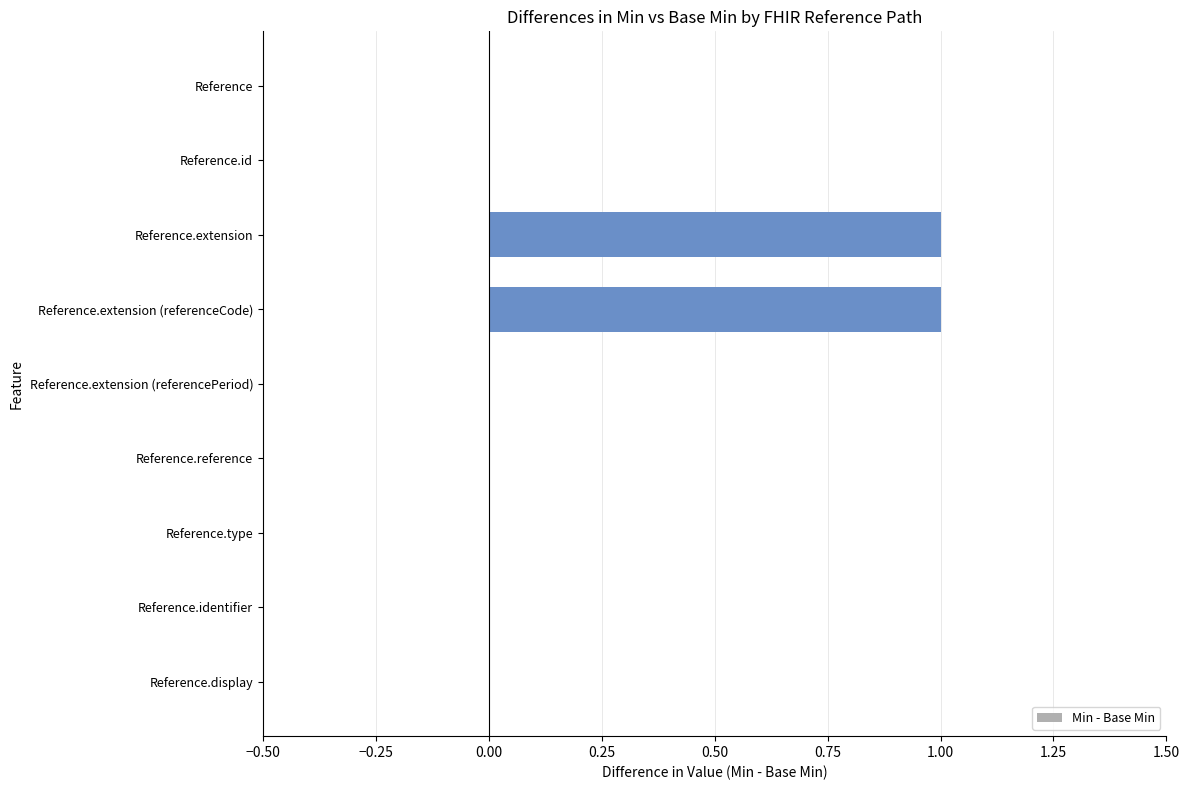

Reading top to bottom, what are all the values shown in this chart?

Reference=0	Reference.id=0	Reference.extension=1	Reference.extension (referenceCode)=1	Reference.extension (referencePeriod)=0	Reference.reference=0	Reference.type=0	Reference.identifier=0	Reference.display=0